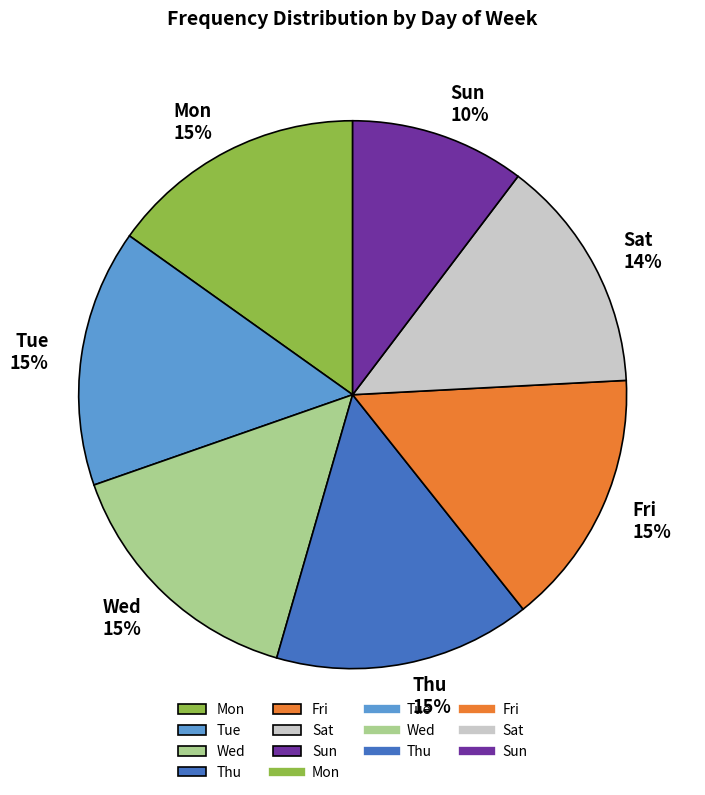

The Sun slice represents 10% of the pie. True or false?

True